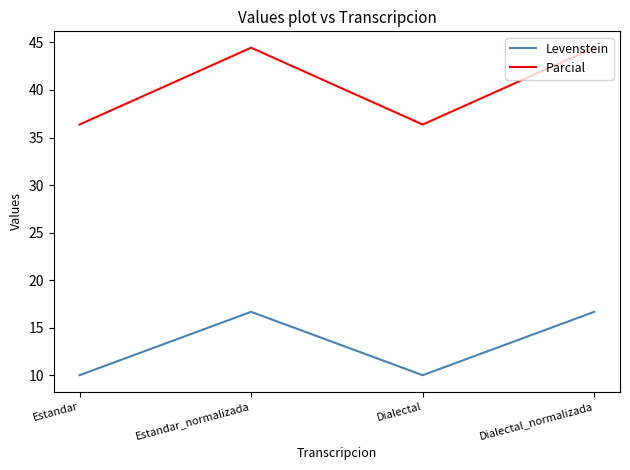

What is the maximum value for Levenstein?

16.7